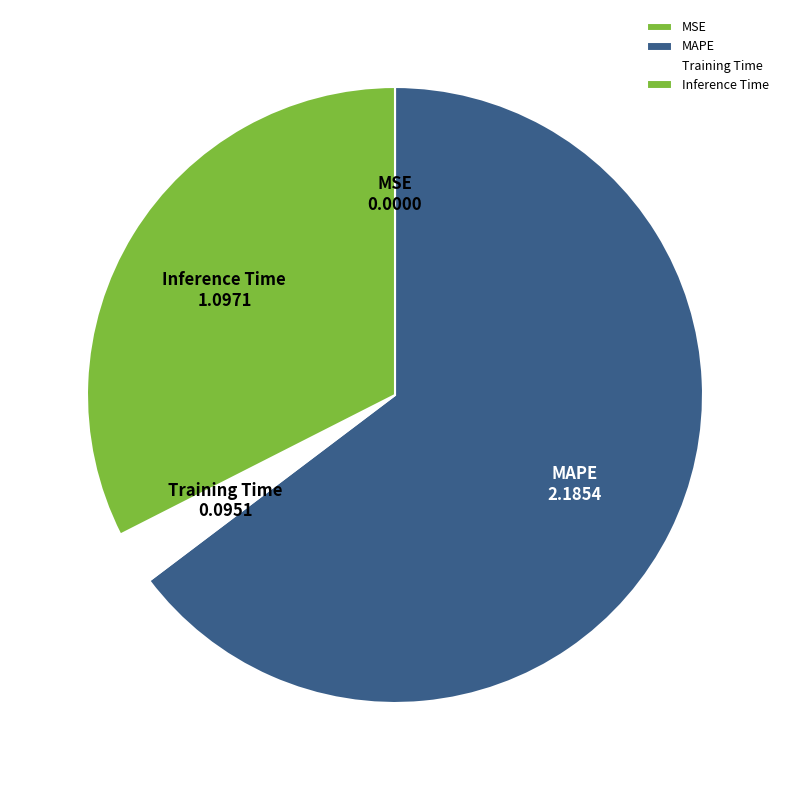

Is there a majority slice in this chart?

Yes